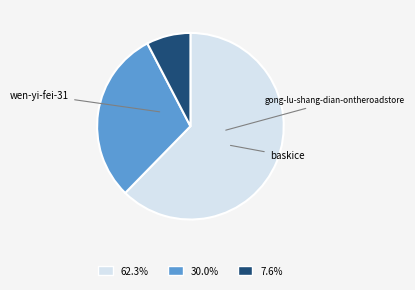

Is it true that wen-yi-fei-31 is 53% of the pie?

False